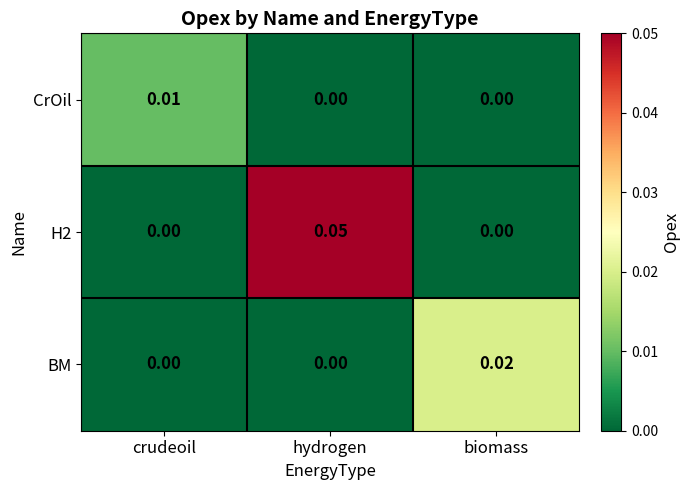

At which category is the sum across all series the highest?

hydrogen